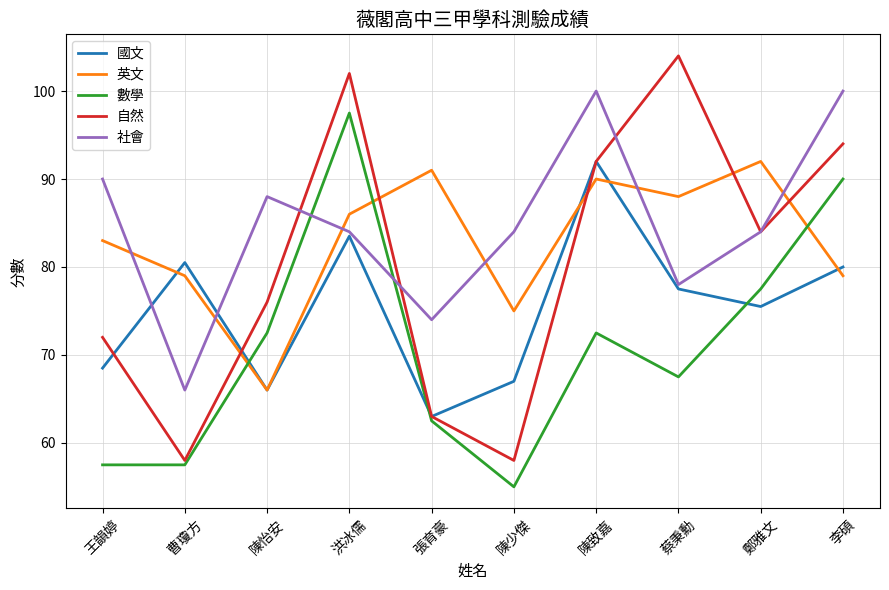

What is the minimum value shown in the chart?

55.0